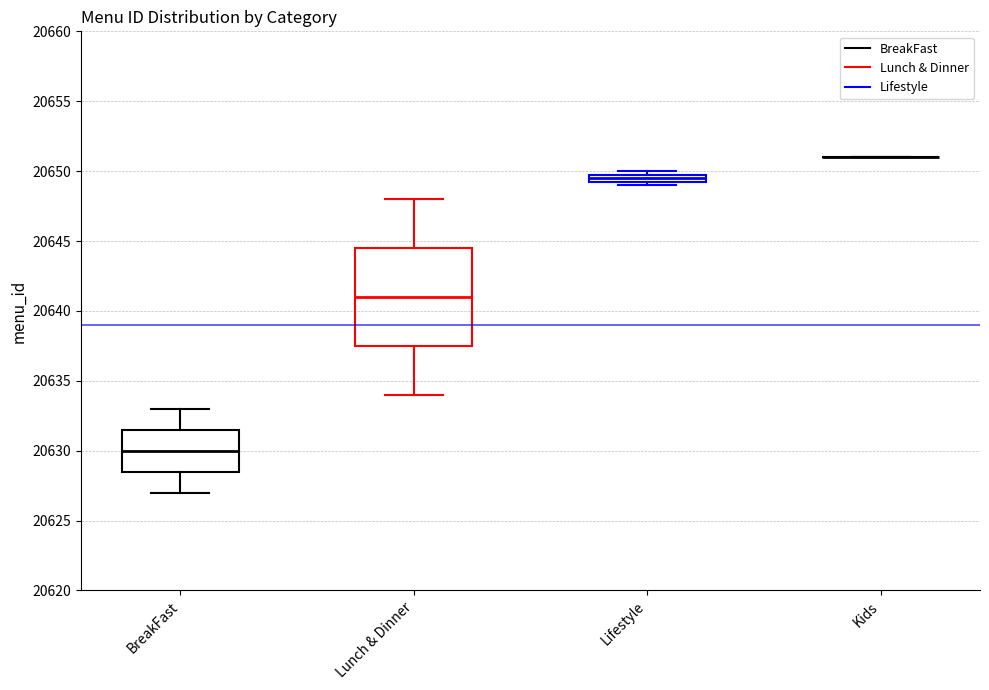

Comparing the boxes themselves (not the whiskers), which one is the tallest?

Lunch & Dinner